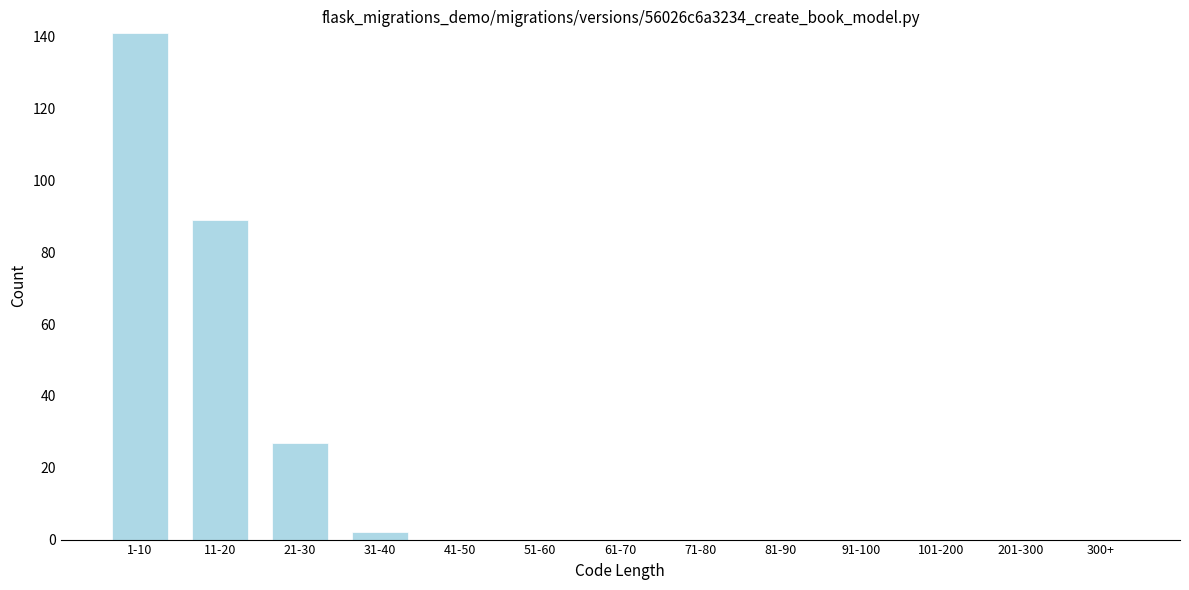

Reading right to left, what are all the values shown in this chart?

300+=0	201-300=0	101-200=0	91-100=0	81-90=0	71-80=0	61-70=0	51-60=0	41-50=0	31-40=2	21-30=27	11-20=89	1-10=141